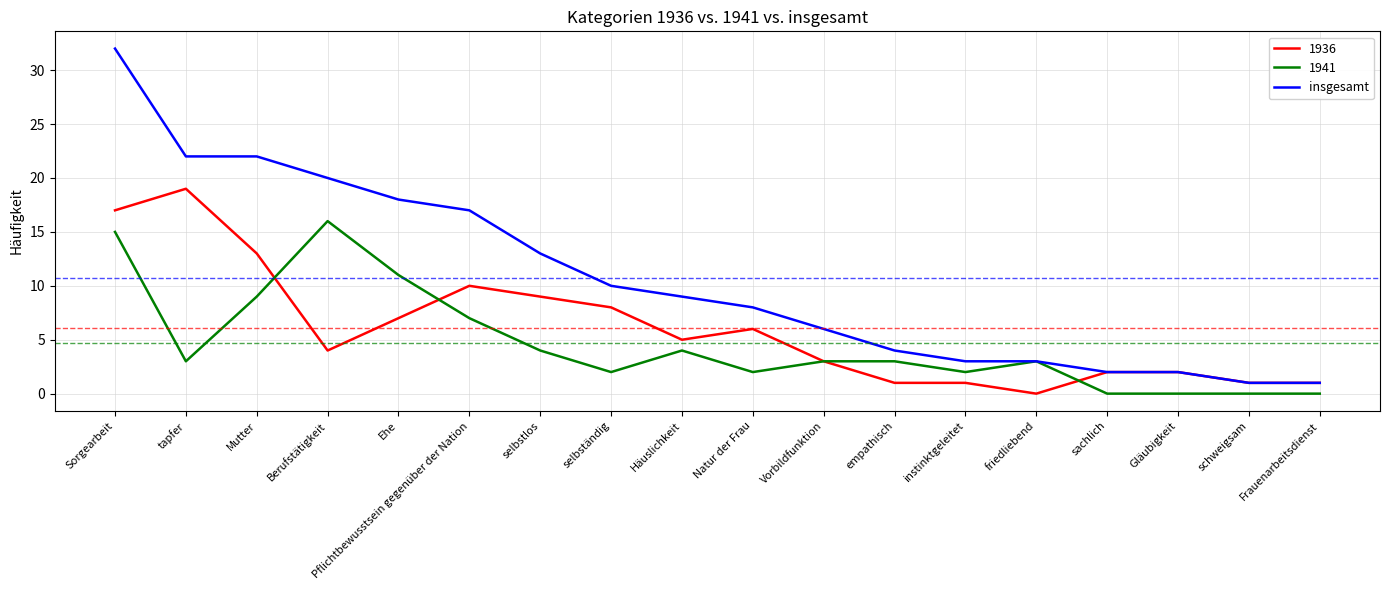

List the series in order of their overall mean, lowest first.

1941, 1936, insgesamt